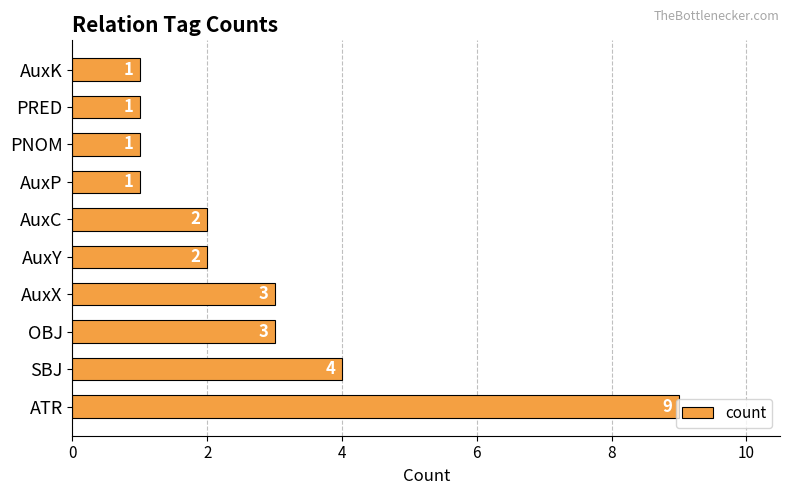

How many values are between 1 and 3?

8